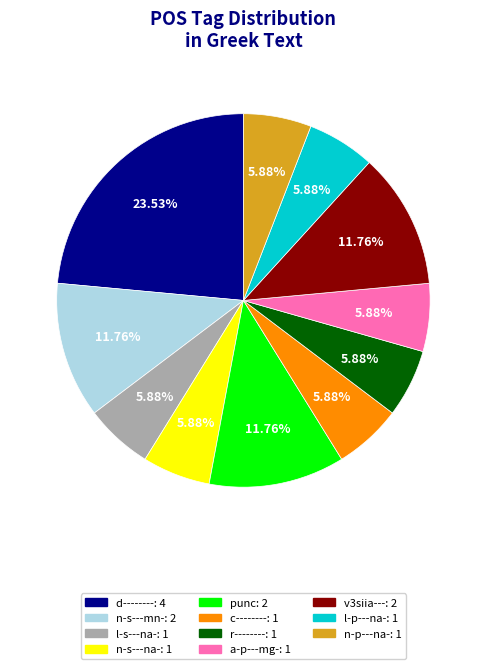

What is the ratio of the value at c-------- to the value at n-p---na-?

1.0